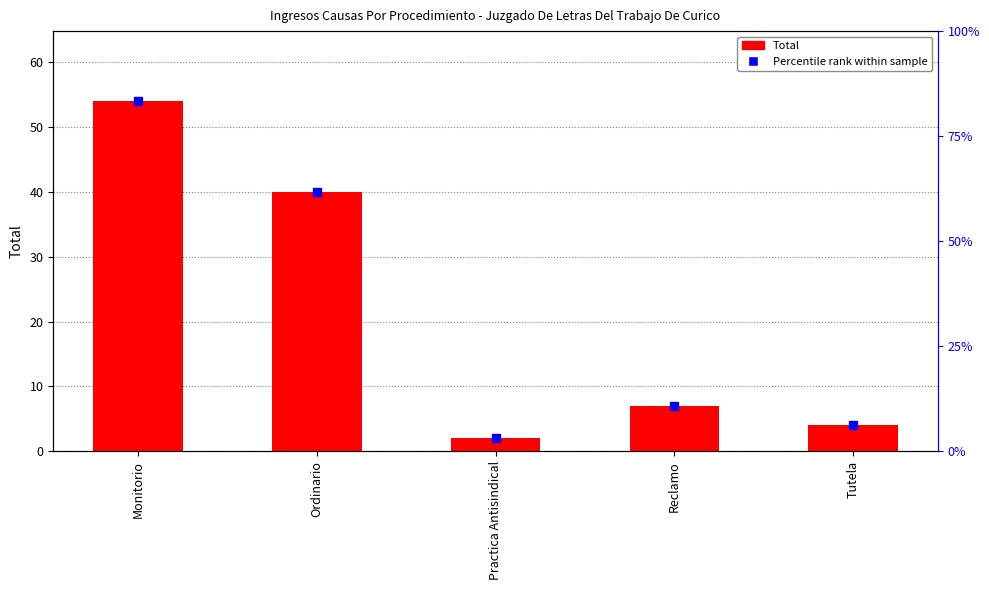

What value does the data have at Practica Antisindical?

2